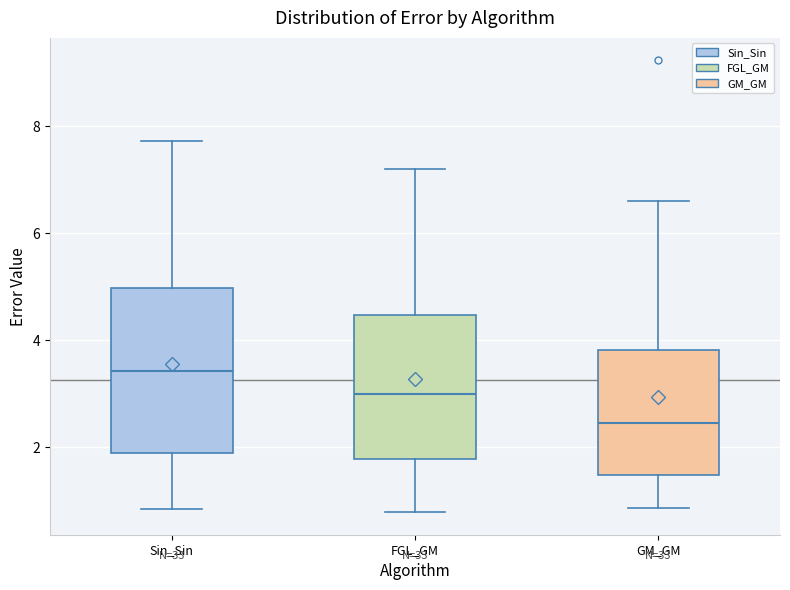

Reading left to right, transcribe this box plot: for each box, give where its median line is, the range the box spans, and where its two whiskers end, as read against the y-axis. The values are not printed on the chart, so give them approximately, as read against the axis.

Sin_Sin: median 3.4, box 2.0 to 5.0, whiskers 0.8 to 7.8
FGL_GM: median 3.0, box 1.8 to 4.4, whiskers 0.8 to 7.2
GM_GM: median 2.4, box 1.4 to 3.8, whiskers 0.8 to 6.6